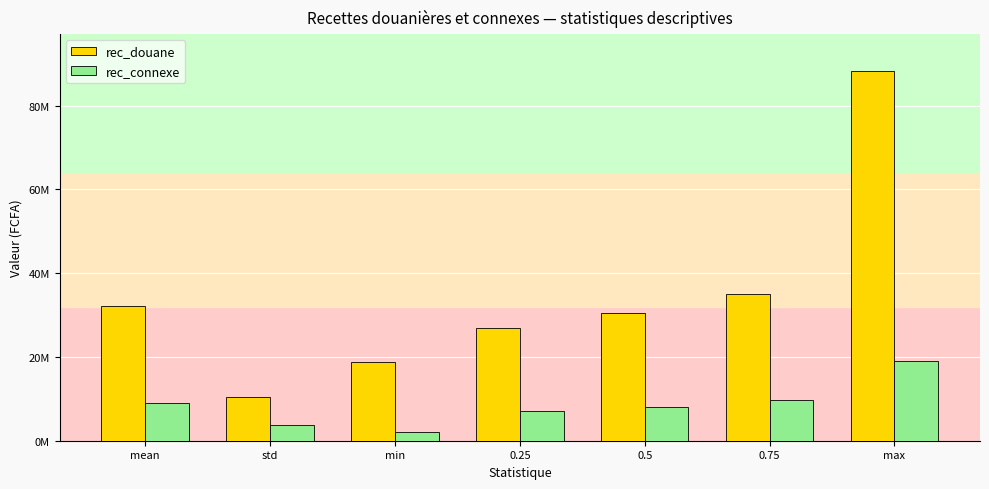

What is the difference between the maximum and minimum values in the rec_connexe series?

16974173